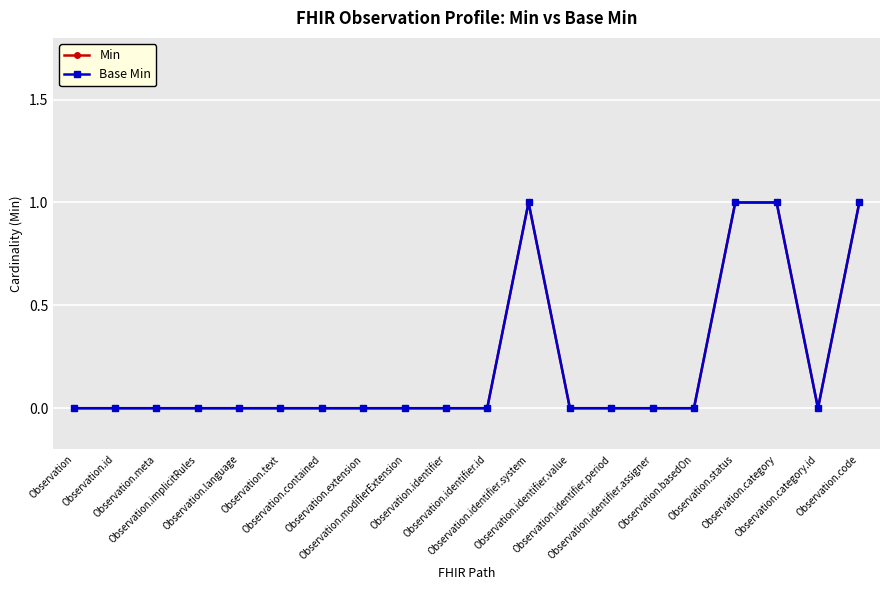

What is the label of the 20th point from the right?

Observation